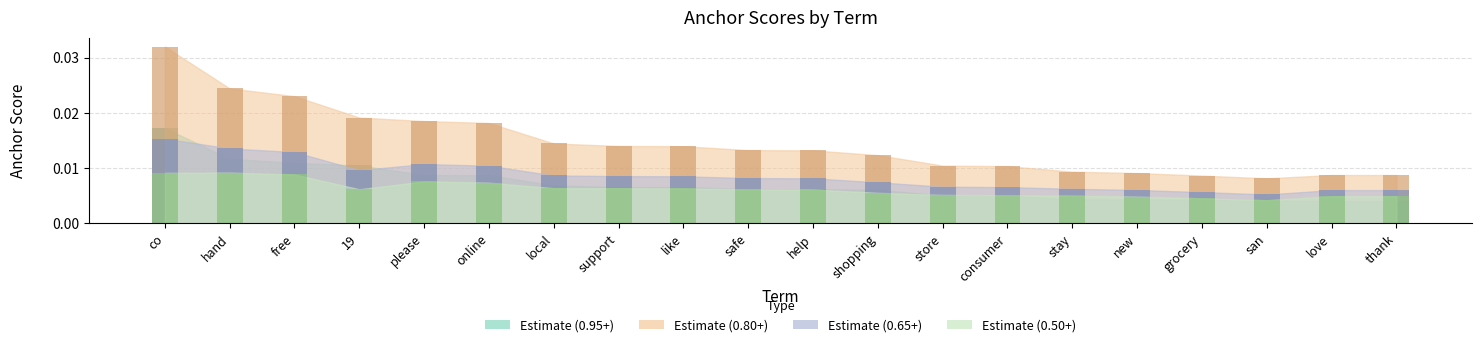

What position from the left is please?

5